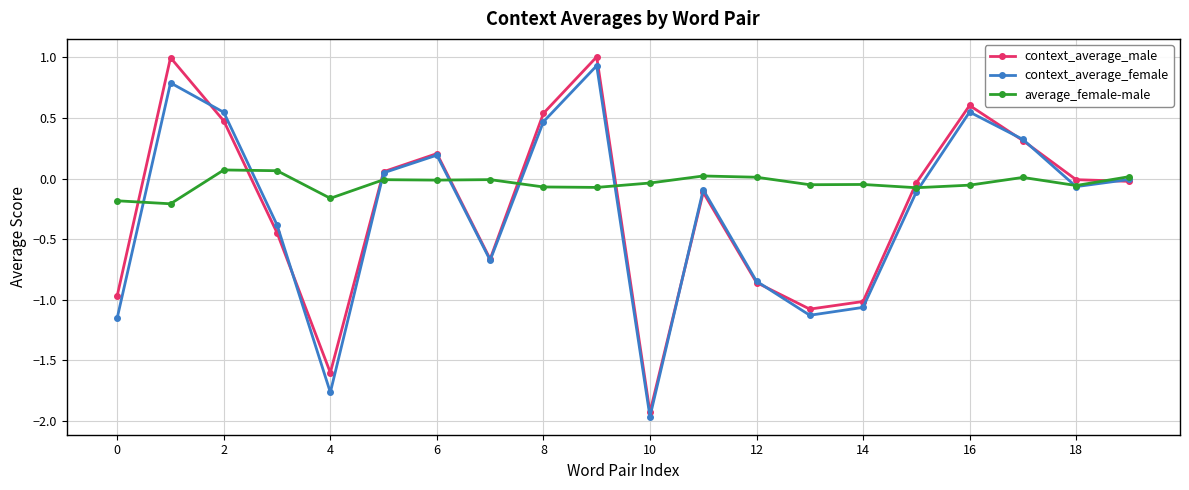

True or false: average_female-male and context_average_male intersect in this chart.

True